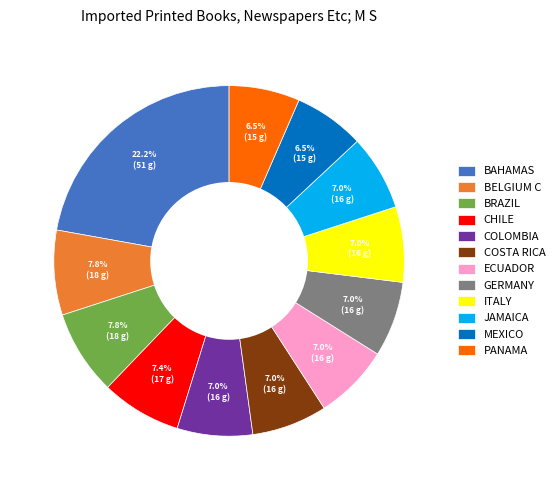

To the nearest percent, what is the average slice percentage?

8%